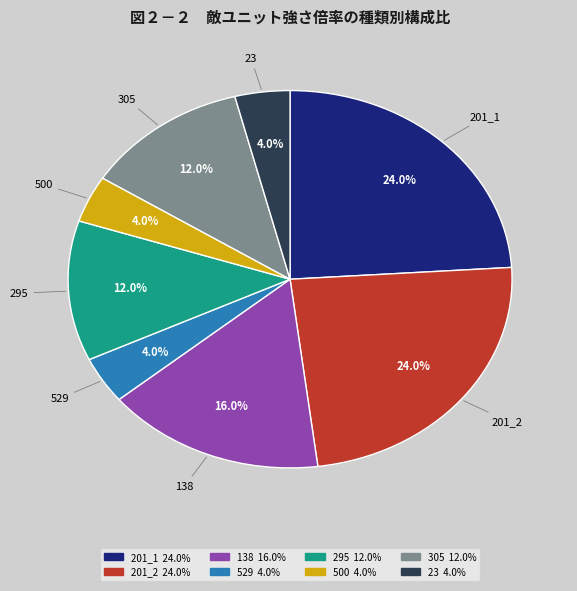

Is the sum of 201_2 and 201_1 greater than half?

No